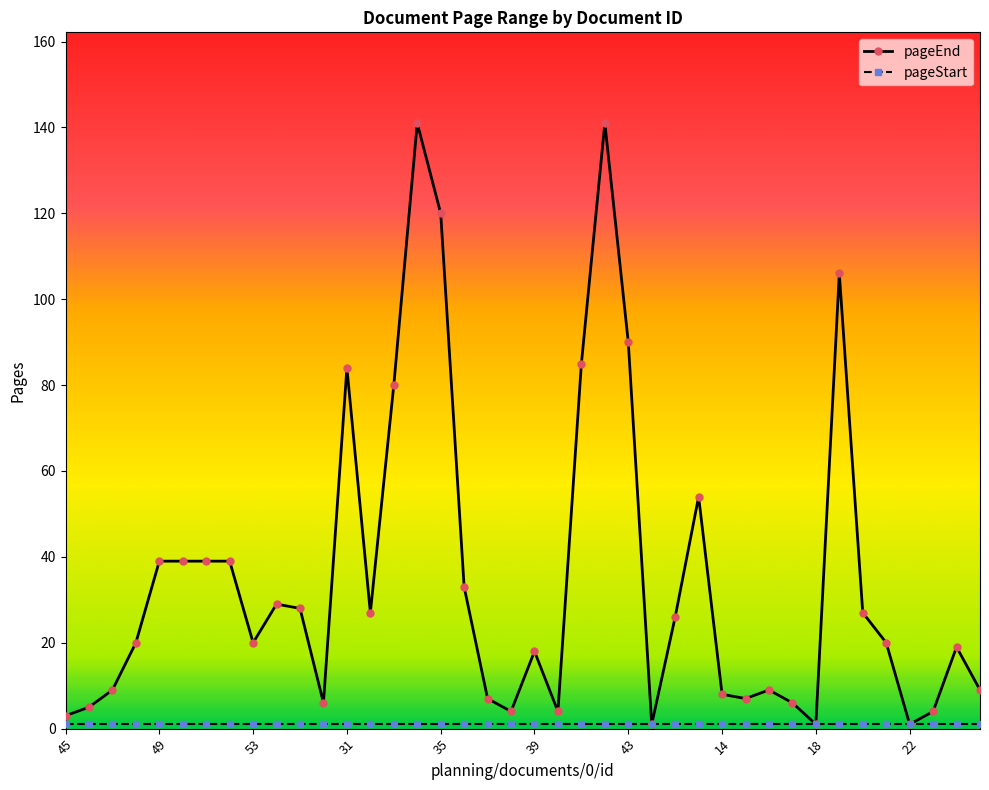

Which series has the widest spread of values?

pageEnd